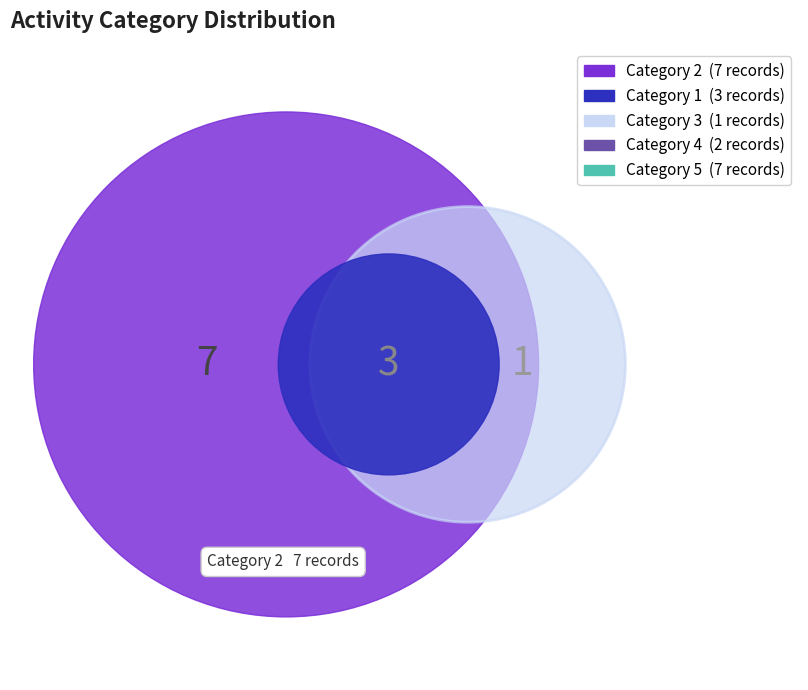

How many segments does this pie chart have?

5